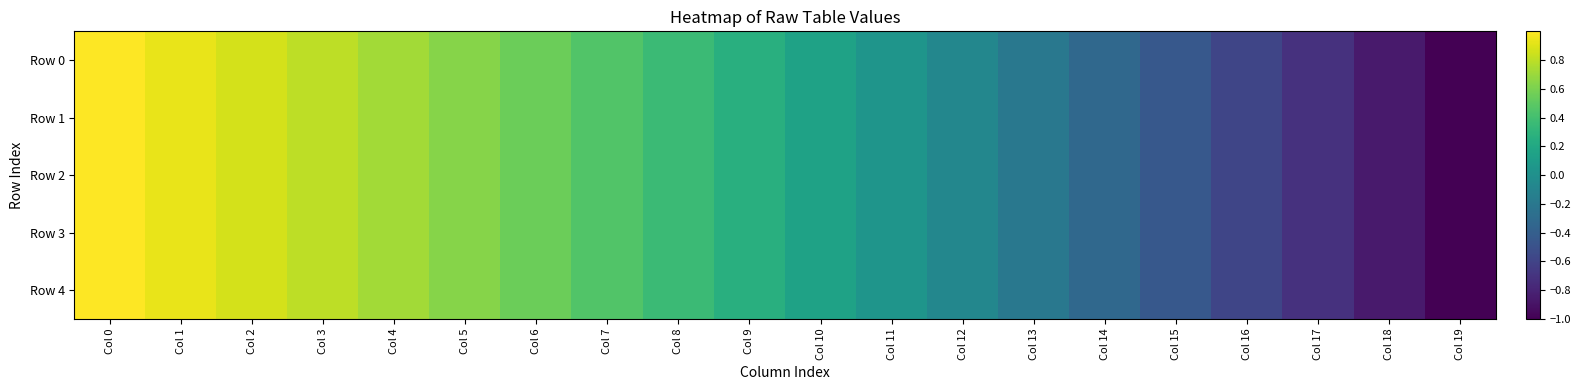

At how many categories does at least one series exceed 0?

12